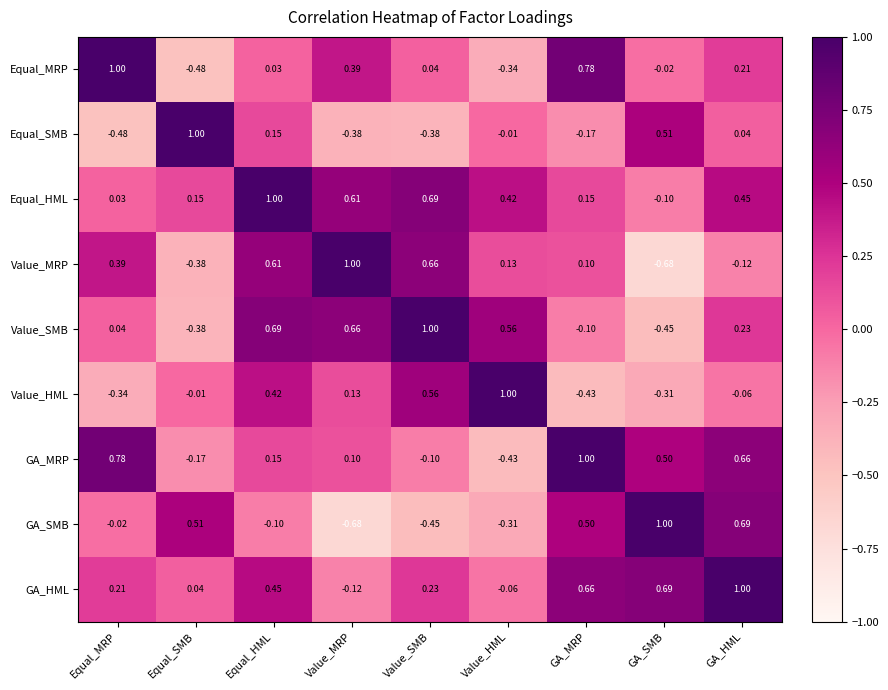

At which label is GA_SMB closest to 0?

Equal_MRP